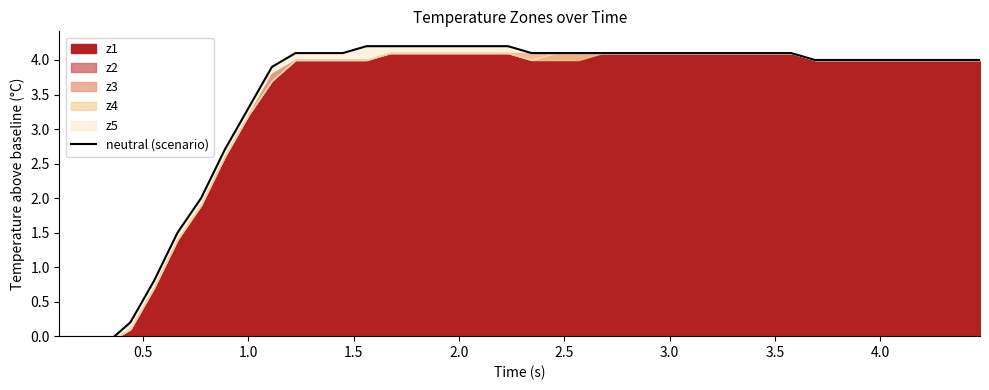

Does the chart display data point markers on the line(s)?

No